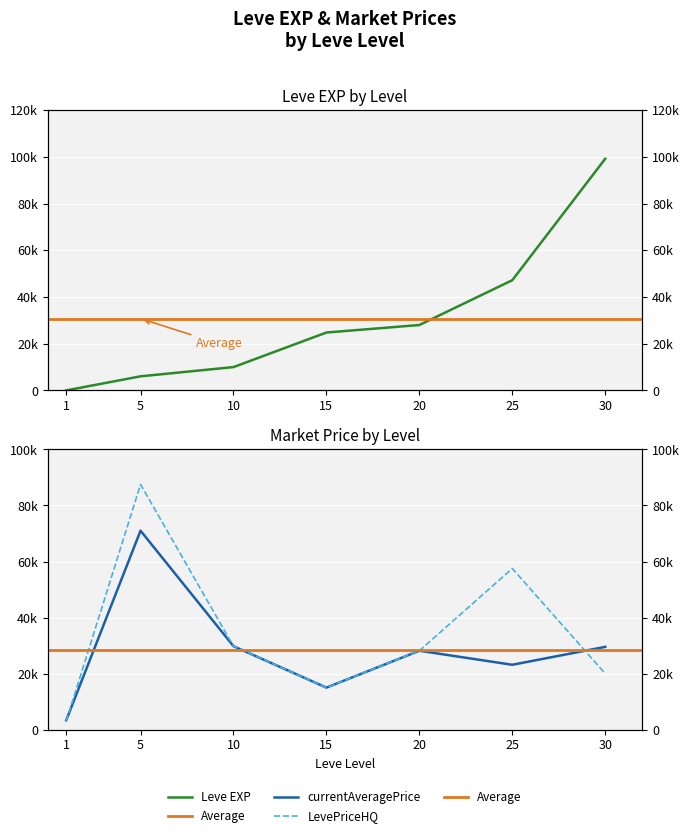

What is the difference between the second highest and second lowest values in the currentAveragePrice series?

14774